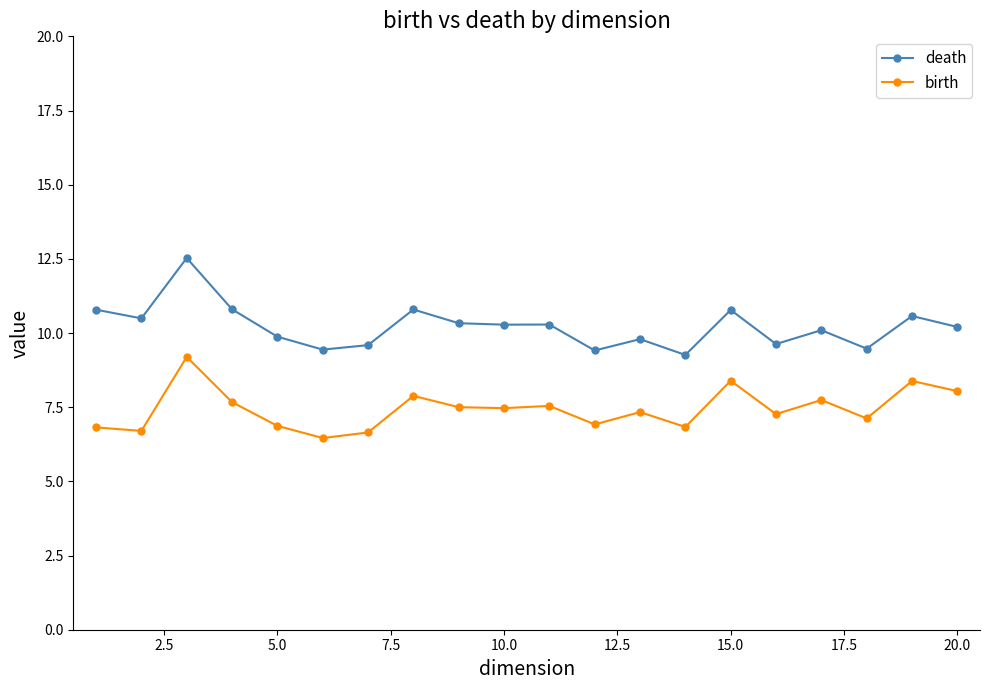

What is the lowest value of the death series?

9.3